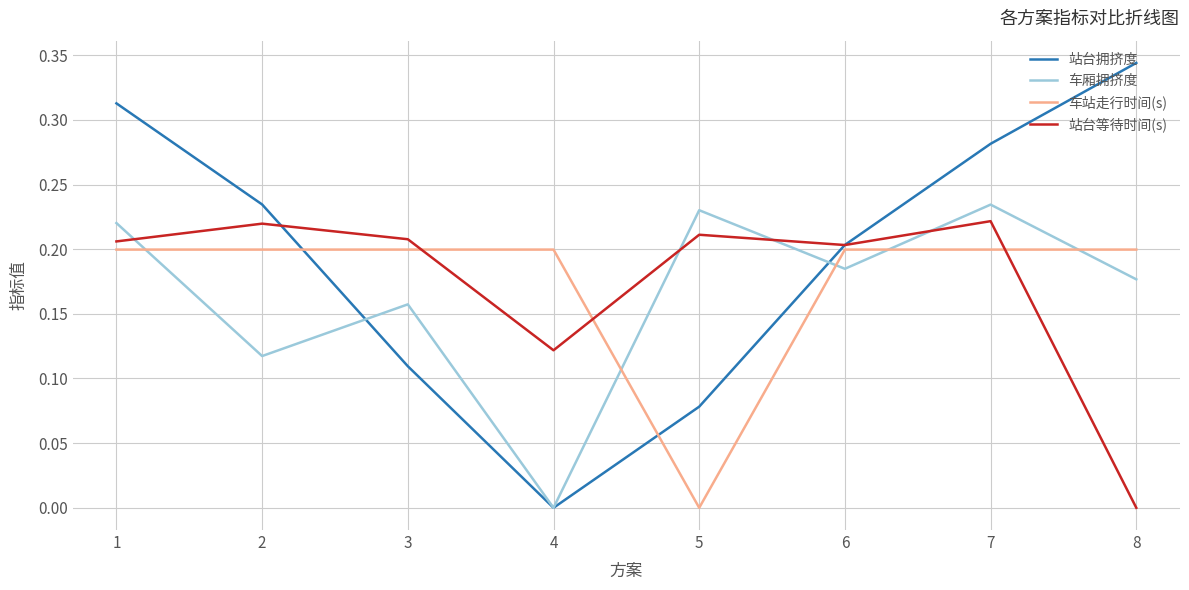

List the labels in order of 站台拥挤度 value, smallest first.

4, 5, 3, 6, 2, 7, 1, 8